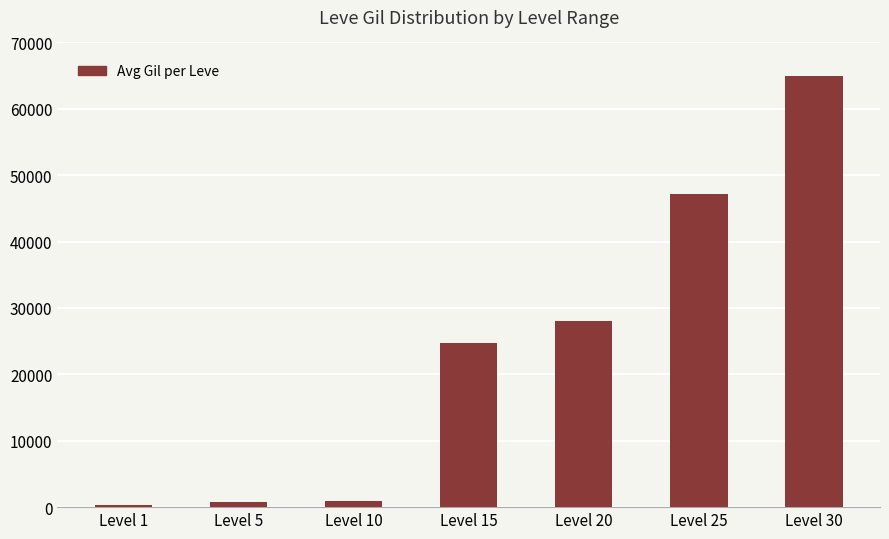

At which label is the value closest to 32620?

Level 20